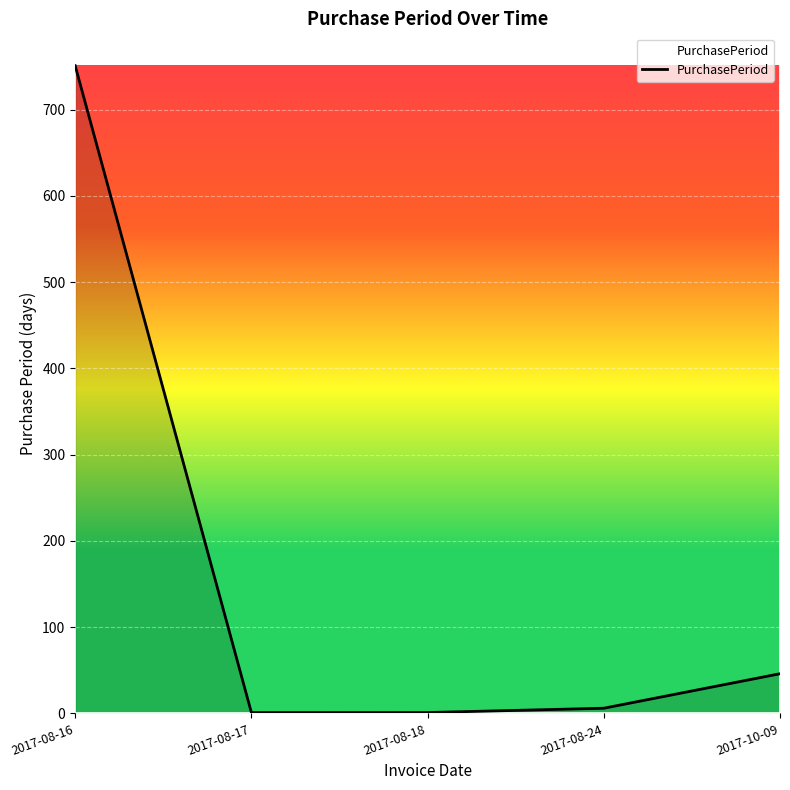

What is the maximum value shown in the chart?

751